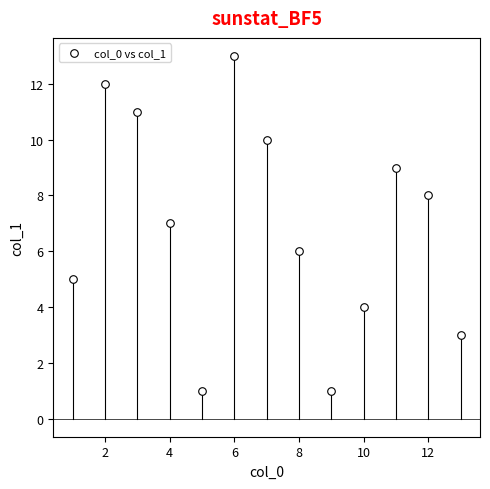

What is the range of Y values (max minus min)?

12